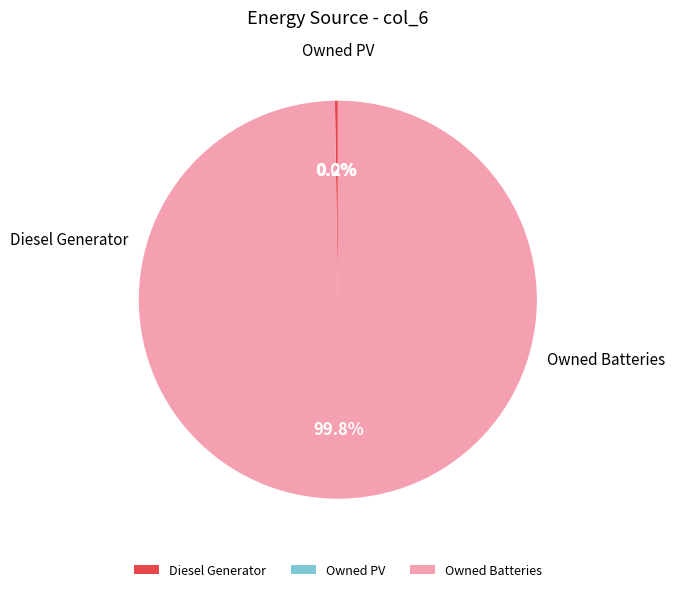

True or false: Owned Batteries accounts for 88% of the total.

False